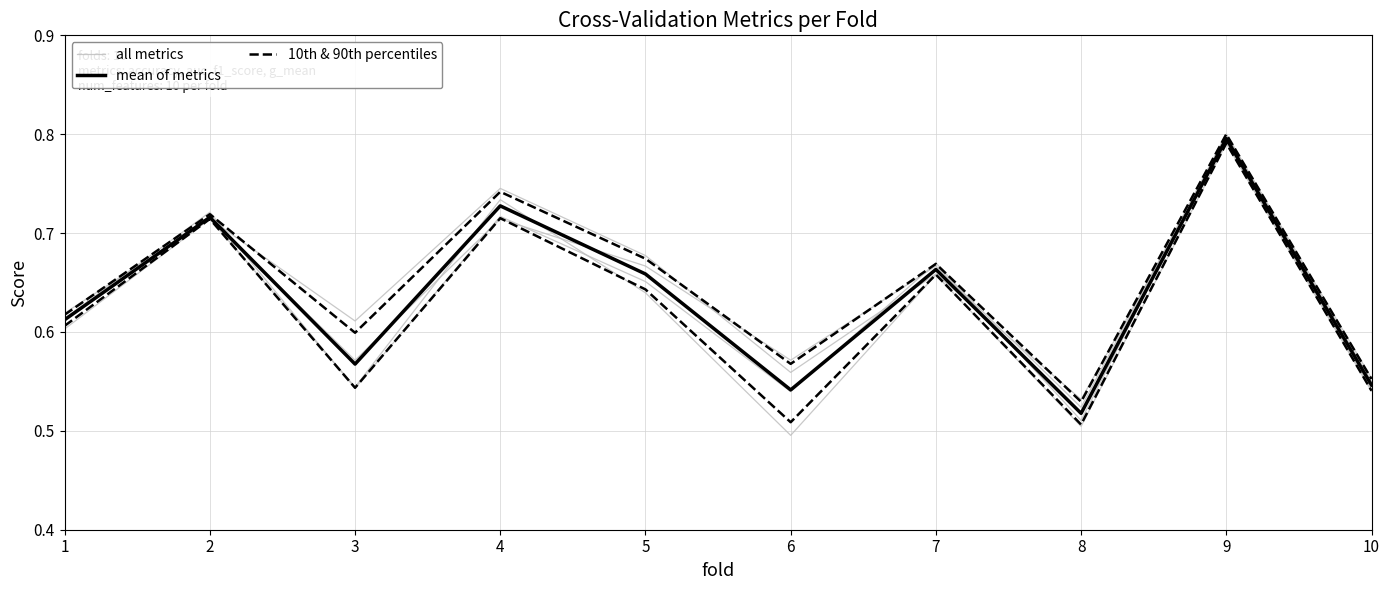

Rank the series by their maximum value, from highest to lowest.

all metrics, mean of metrics, 10th & 90th percentiles